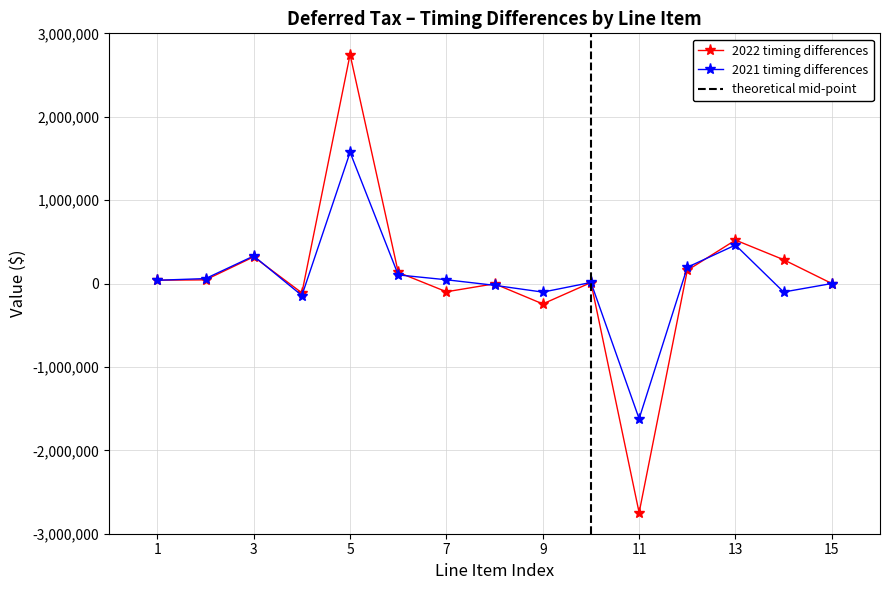

Reading left to right, list all the values displayed in this chart.

2022: 40194	44058	320045	-112494	2745954	133989	-98859	-3098	-244604	11465	-2747593	158139	520872	285493	62
2021: 39088	59293	330009	-143888	1573745	103196	45001	-21540	-102941	12577	-1621421	194993	461381	-101660	163